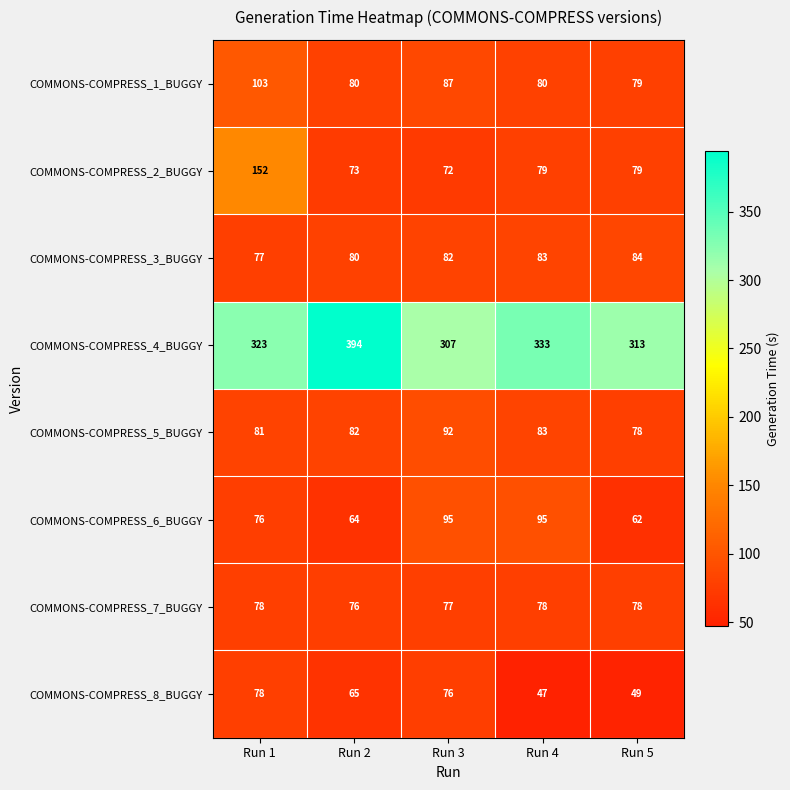

Which series changed the most between Run 4 and Run 5?

COMMONS-COMPRESS_6_BUGGY